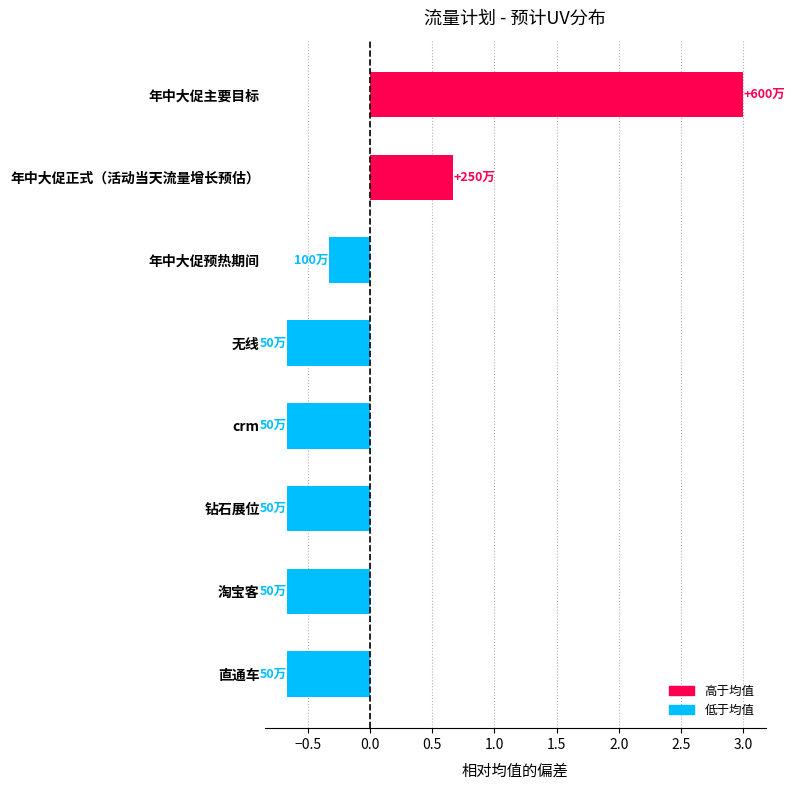

Reading bottom to top, extract all data points from this chart.

直通车=-0.7	淘宝客=-0.7	钻石展位=-0.7	crm=-0.7	无线=-0.7	年中大促预热期间=-0.3	年中大促正式（活动当天流量增长预估）=0.7	年中大促主要目标=3.0